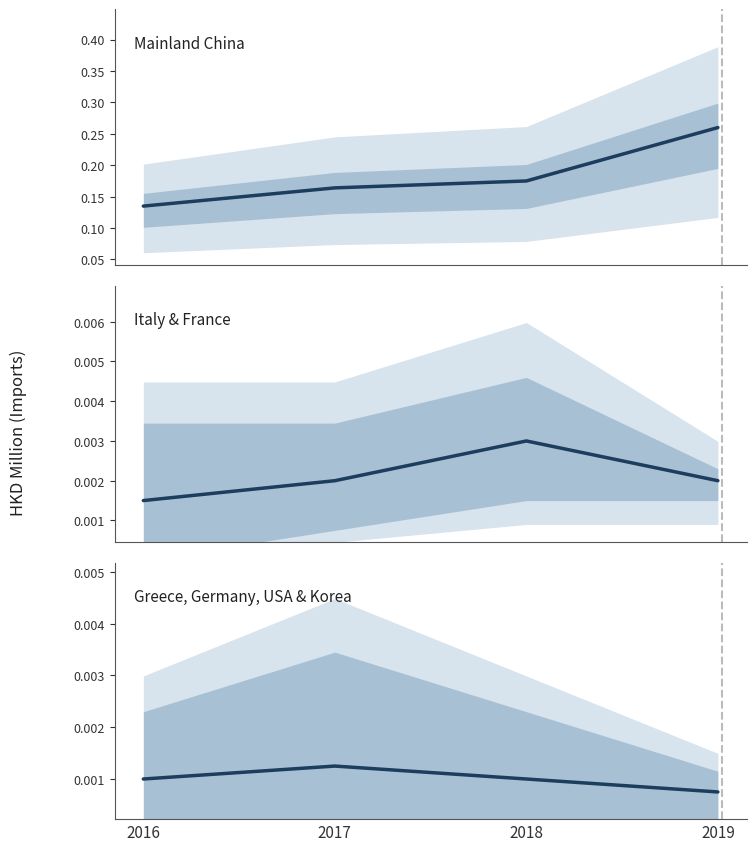

Reading left to right, transcribe all the data shown in this chart.

Mainland China: 0.1	0.2	0.2	0.3
Italy & France: 0.0	0.0	0.0	0.0
Greece, Germany, USA & Korea: 0.0	0.0	0.0	0.0